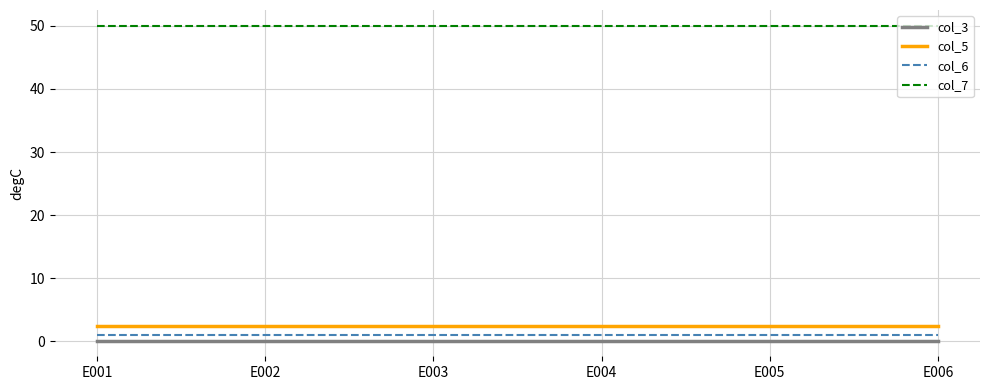

What is the minimum value for col_5?

2.4